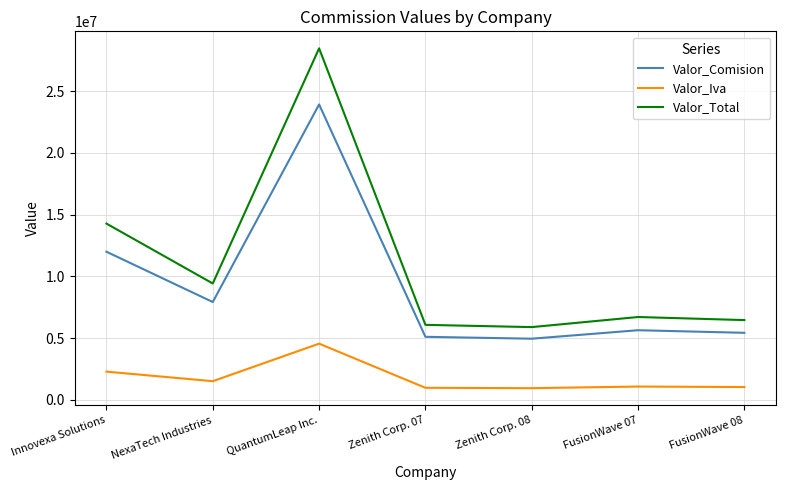

What is the difference between the maximum and minimum values in the Valor_Comision series?

18973500.0